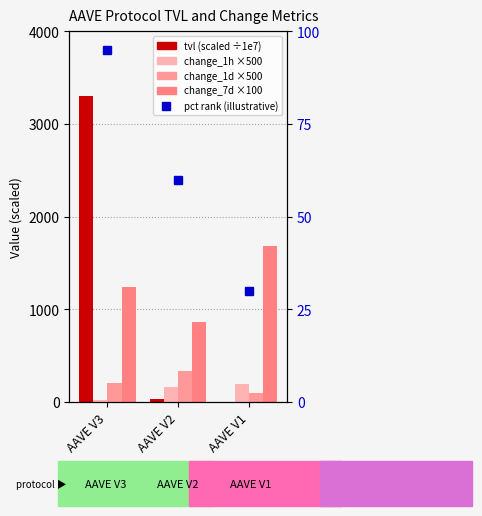

Which series has the largest total across all categories?

change_7d